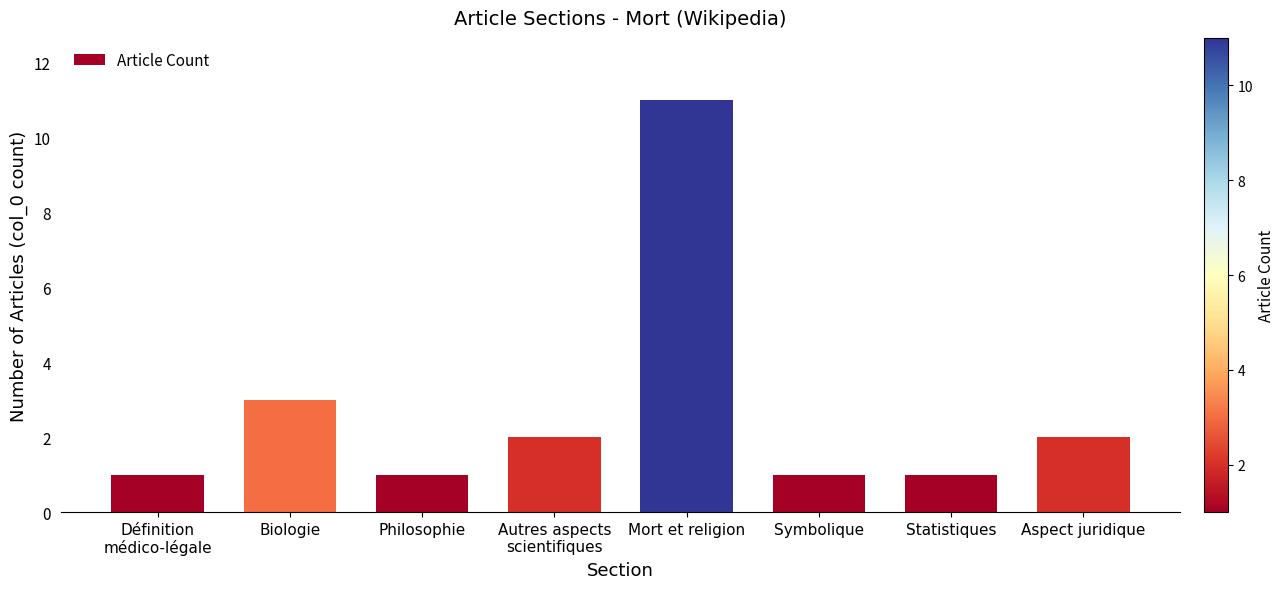

Does the chart contain stacked bars?

No